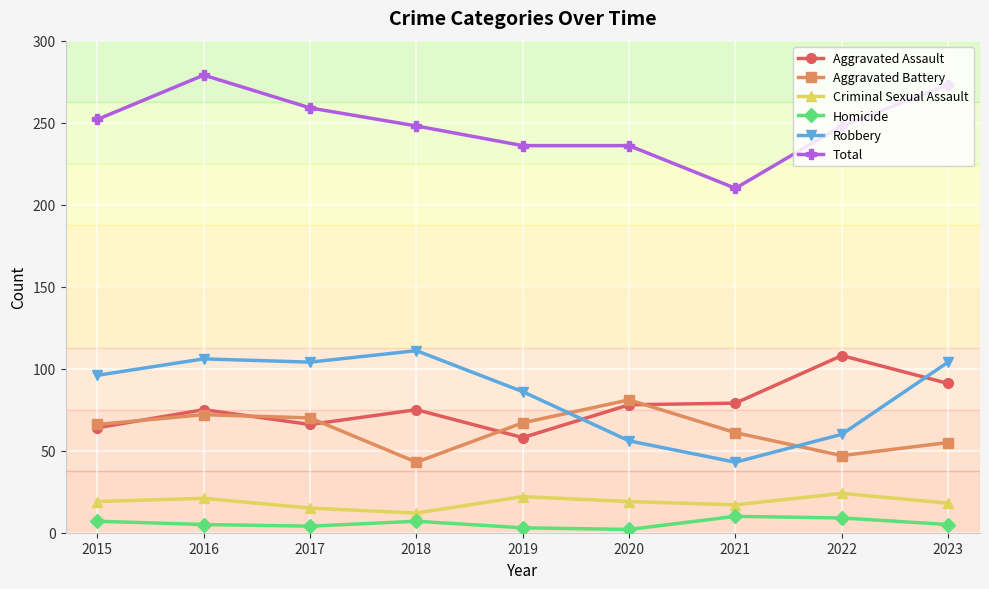

What is the maximum value for Robbery?

111